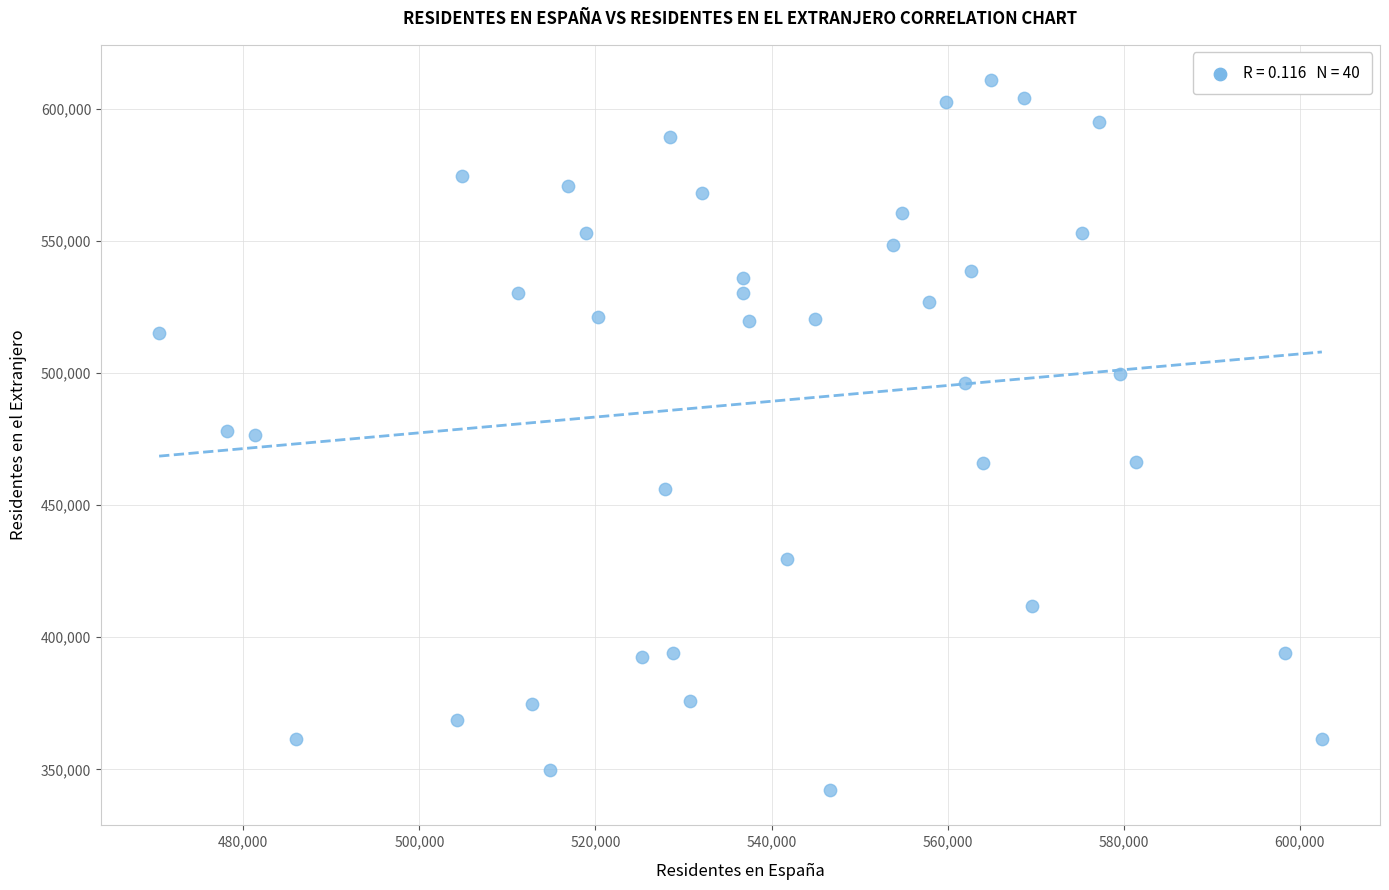

What is the range of X values (max minus min)?

132073